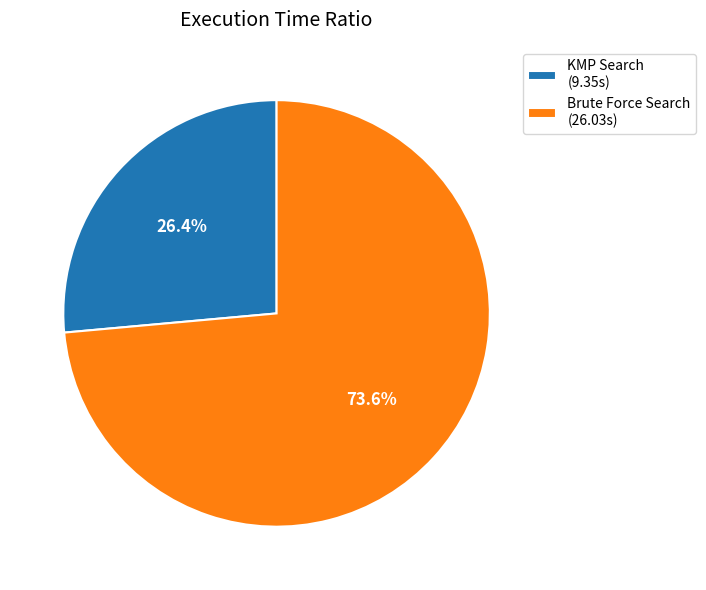

To the nearest percent, what percentage of the pie is Brute Force Search?

74%